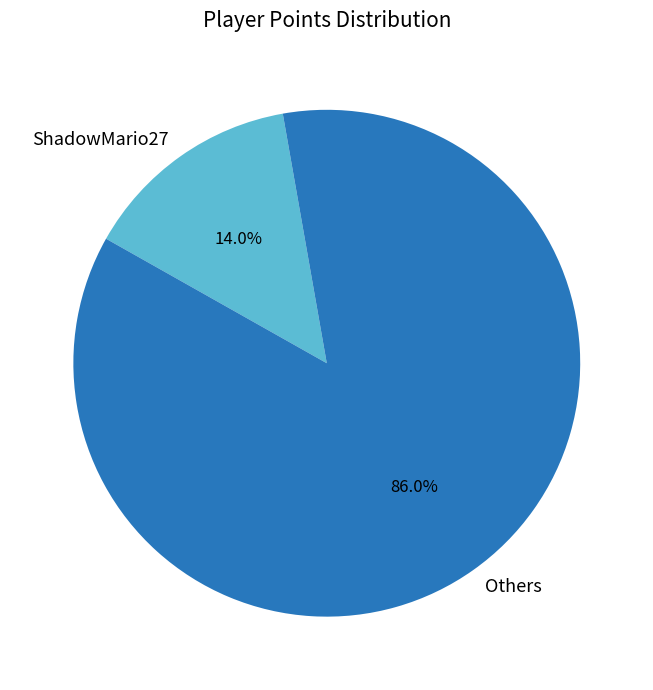

What is the largest slice in the pie chart?

Others